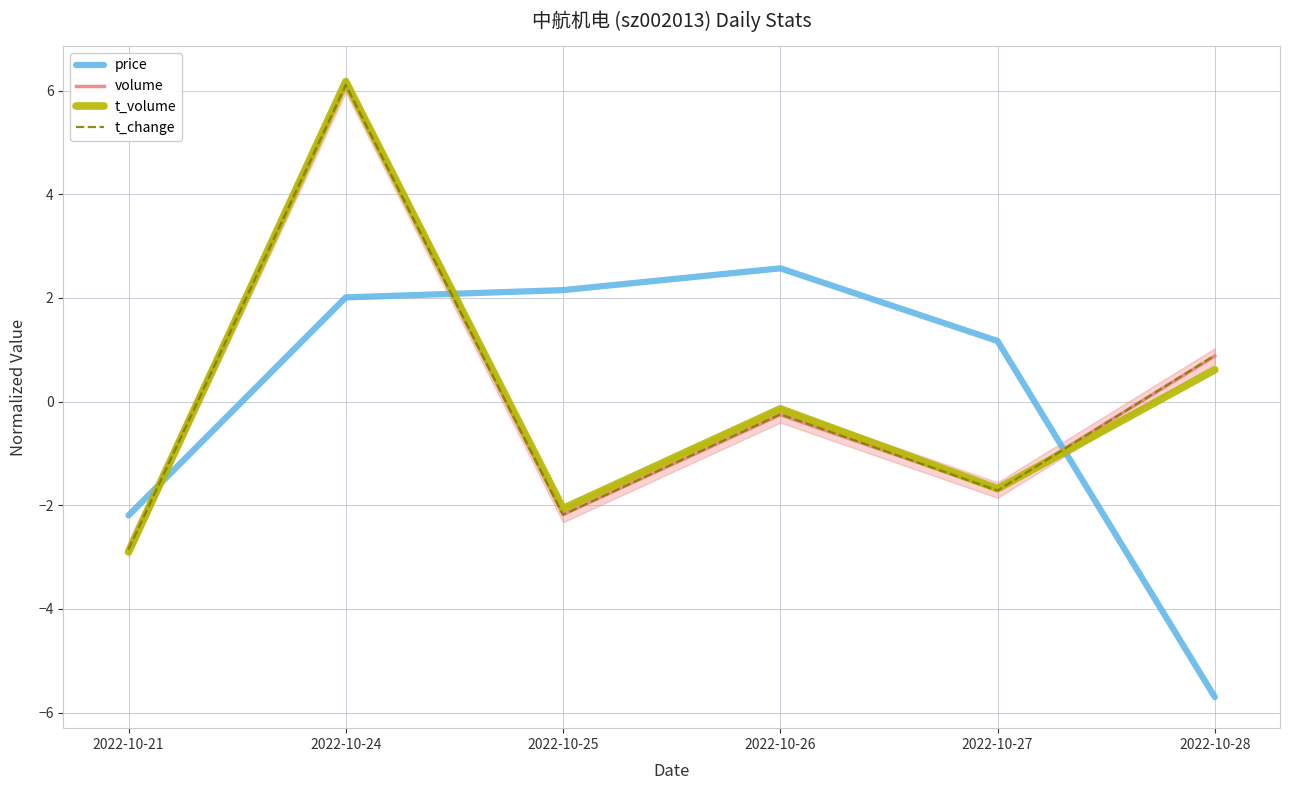

True or false: volume and t_change intersect in this chart.

True